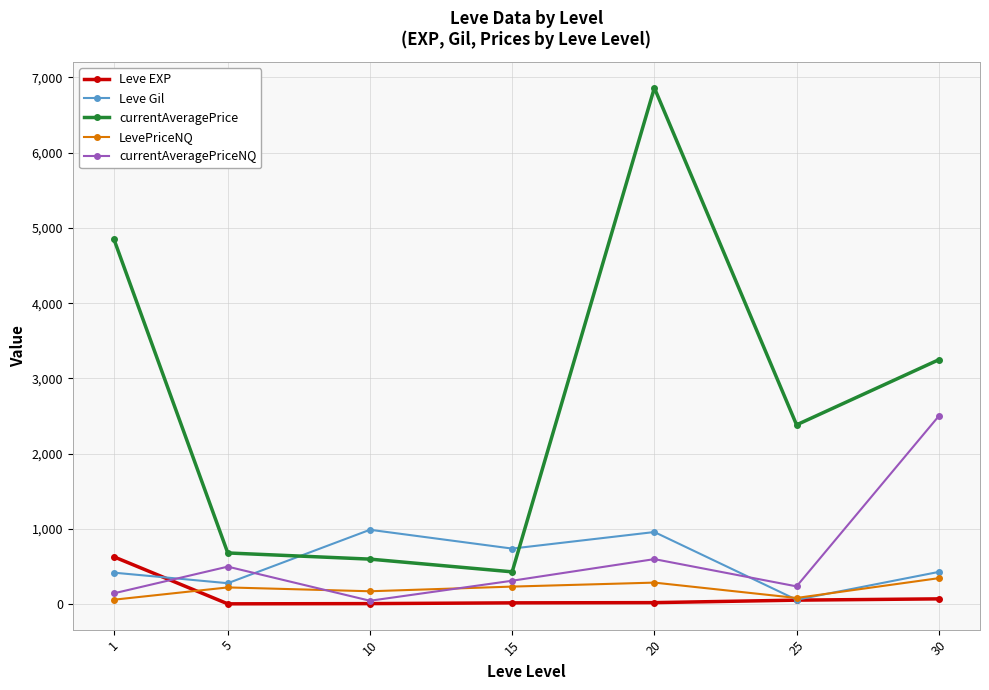

Between which two adjacent categories do LevePriceNQ and Leve EXP first intersect?

1 and 5